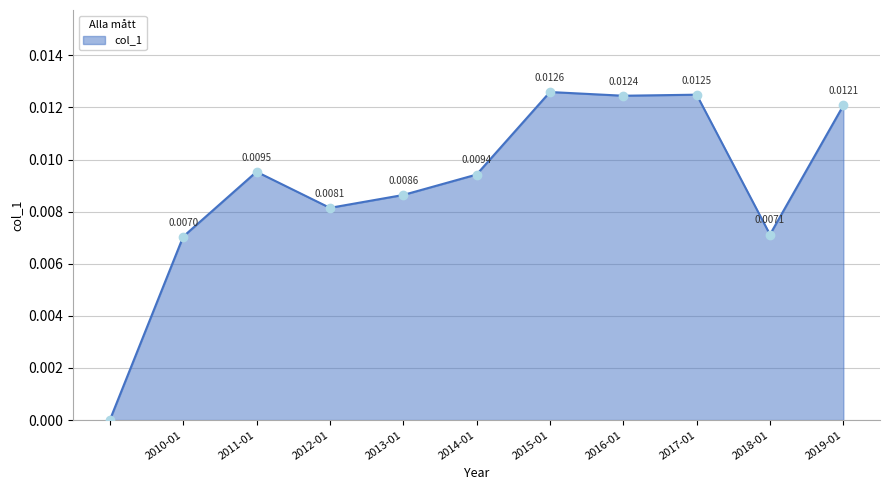

What is the sum of all values?

0.1